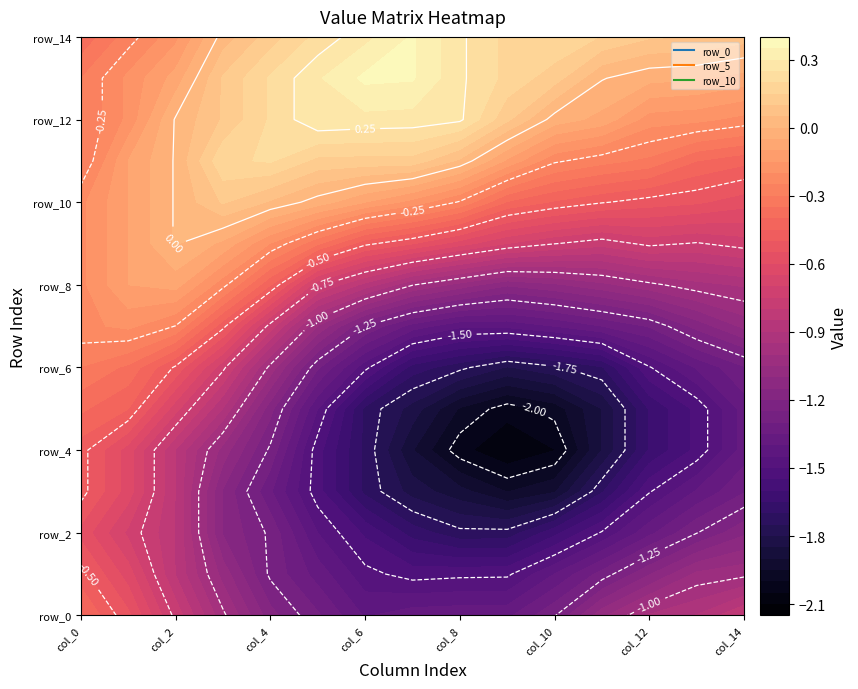

The value of row_3 at 12 is -0.6. True or false?

False